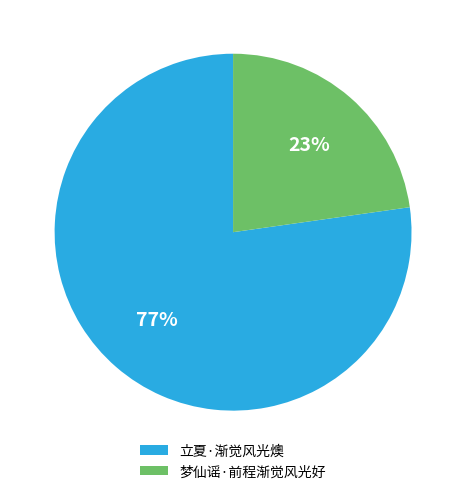

How many segments does this pie chart have?

2